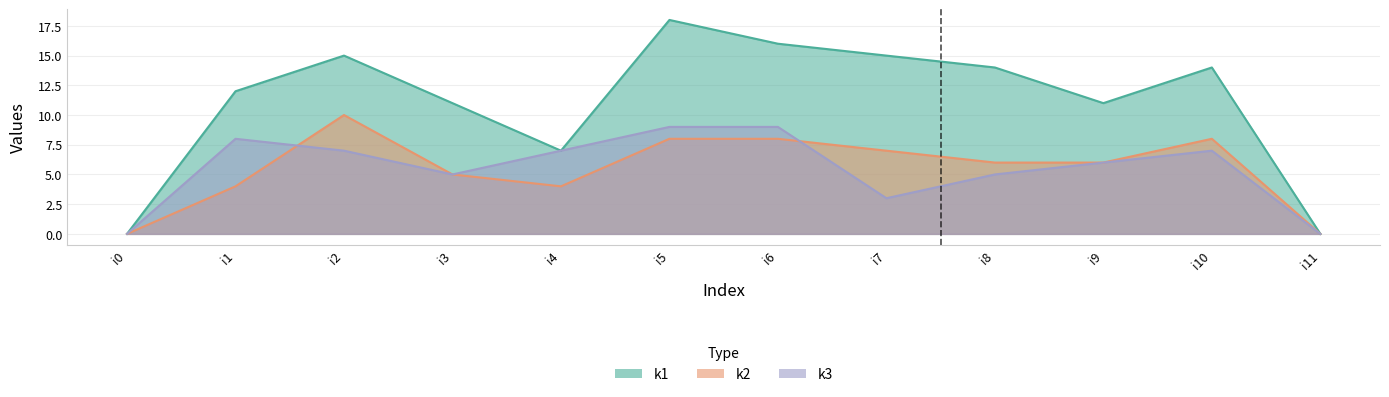

What is the value of the k1 point at the 6th from the left?

18